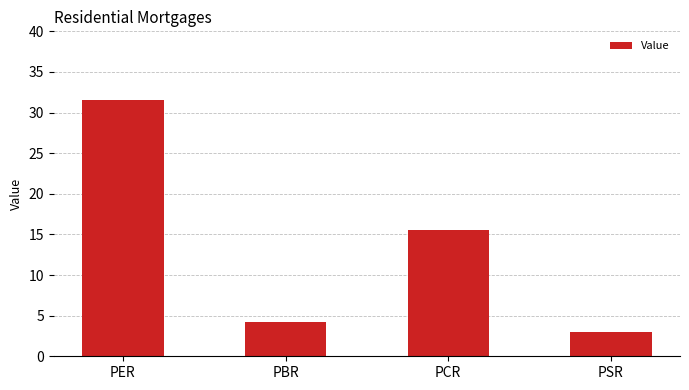

What position from the right is PCR?

2